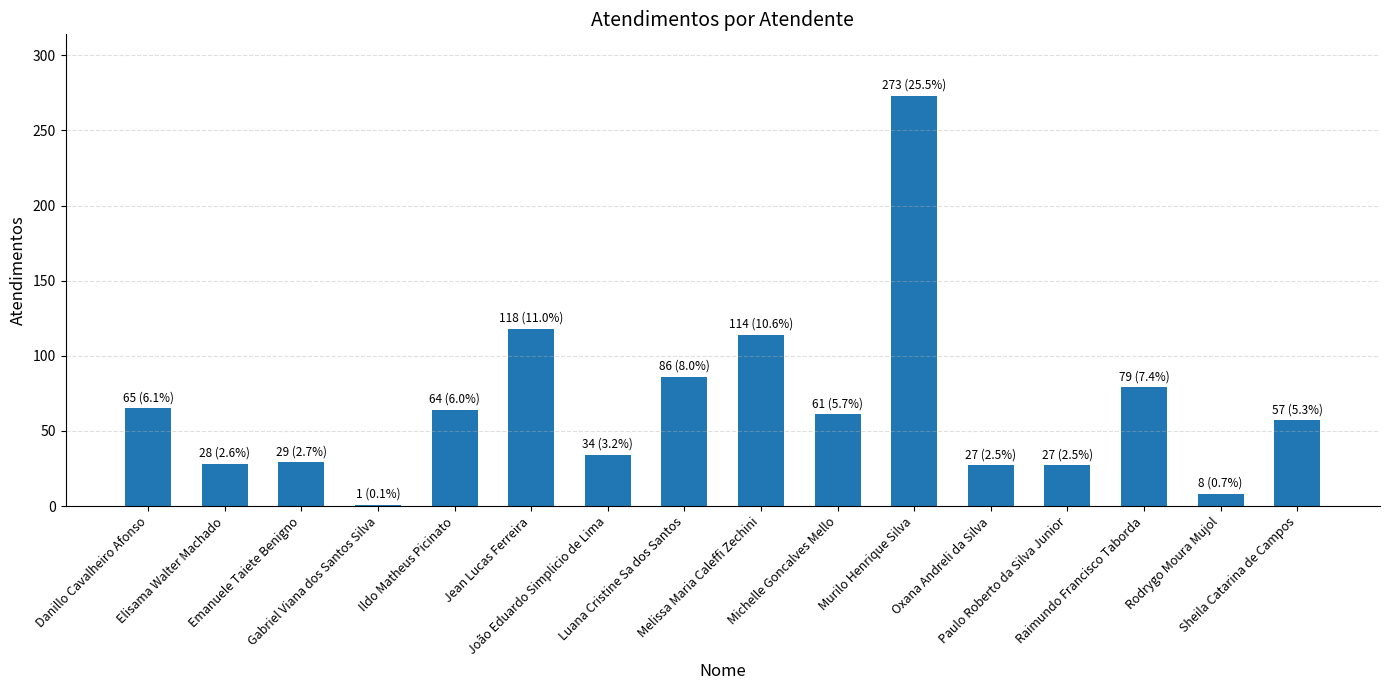

Which category has the highest value across all series?

Murilo Henrique Silva